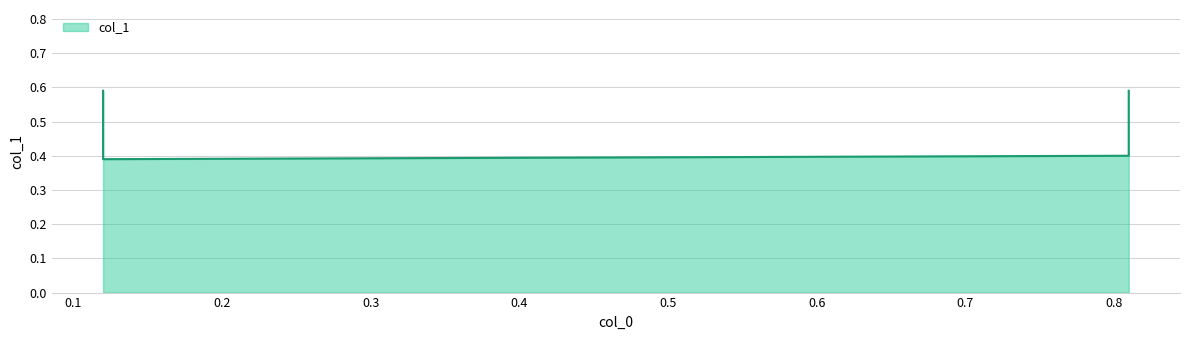

What is the minimum value shown in the chart?

0.4